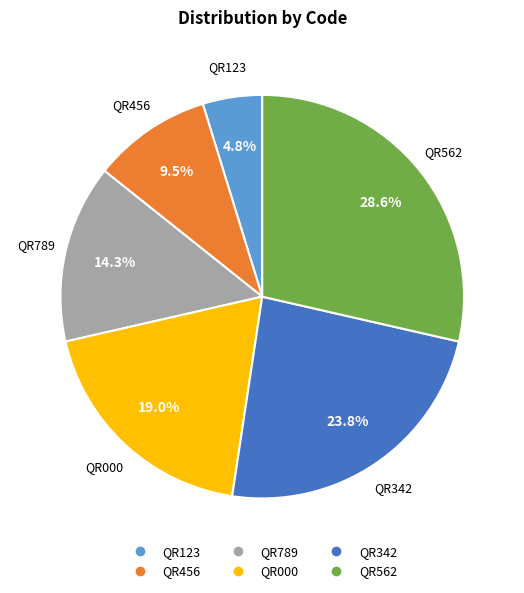

To the nearest percent, what is the difference between the largest and smallest slice percentages?

24%